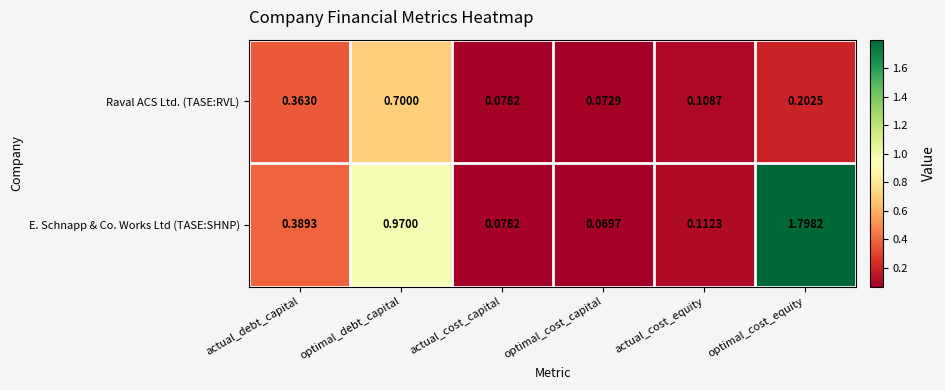

At actual_debt_capital, list the series in order from largest to smallest.

E. Schnapp & Co. Works Ltd (TASE:SHNP), Raval ACS Ltd. (TASE:RVL)